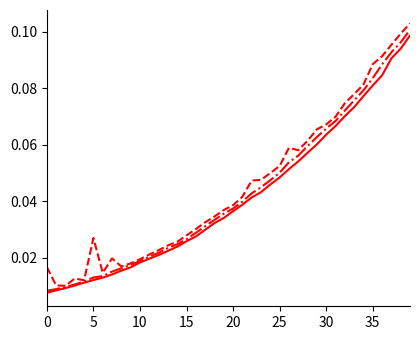

At which category is the sum across all series the highest?

39